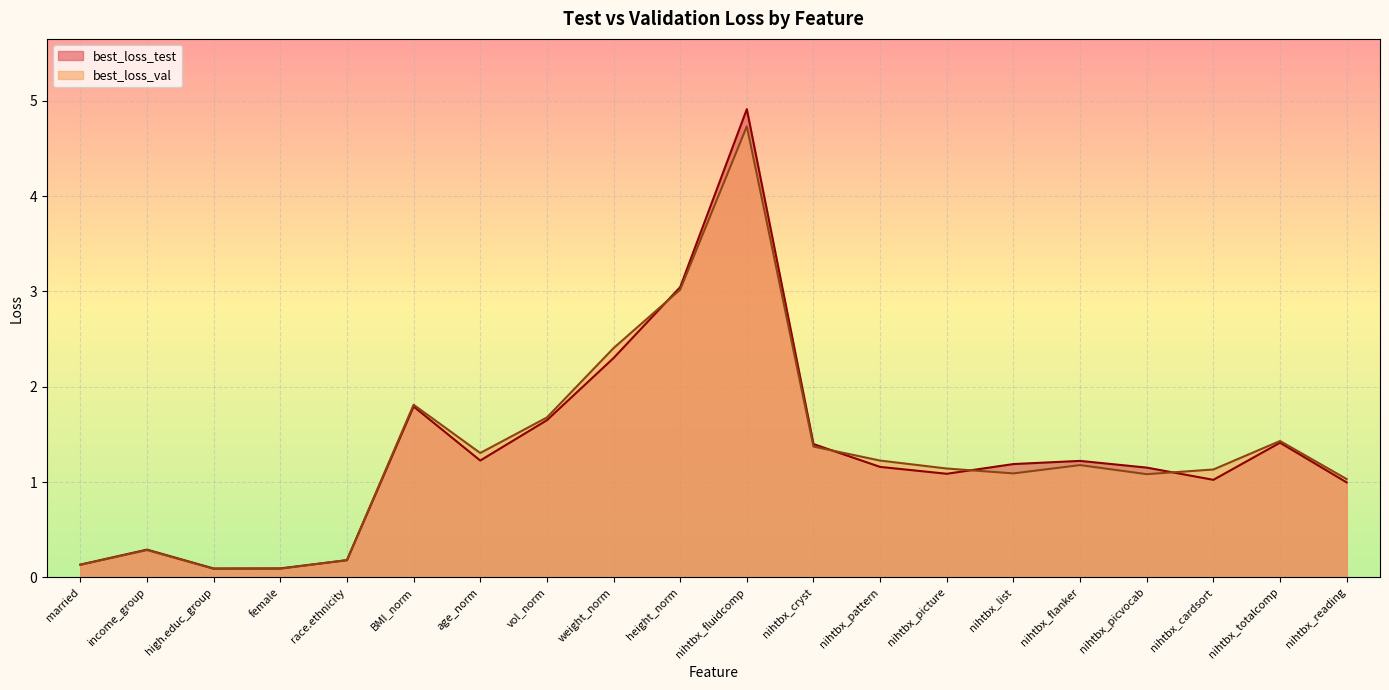

How many interior local peaks does the best_loss_test series have?

5